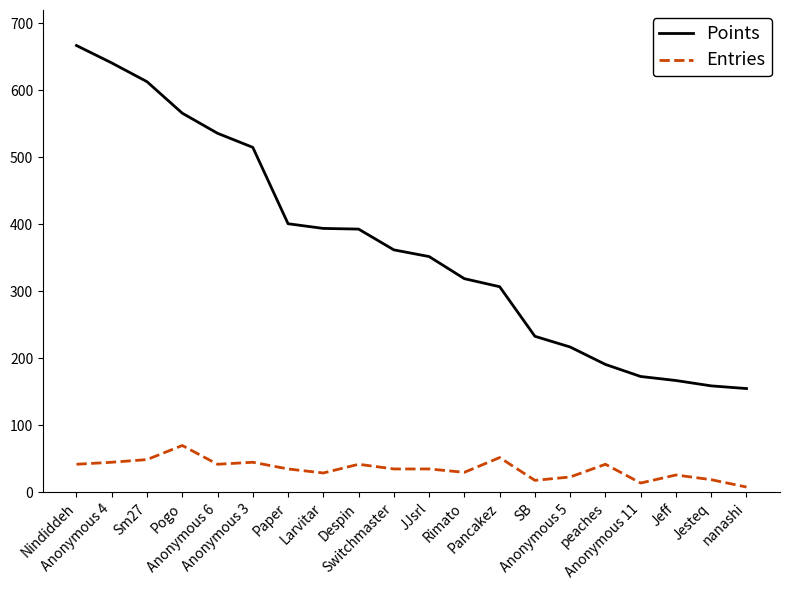

Which series has the largest total across all categories?

Points